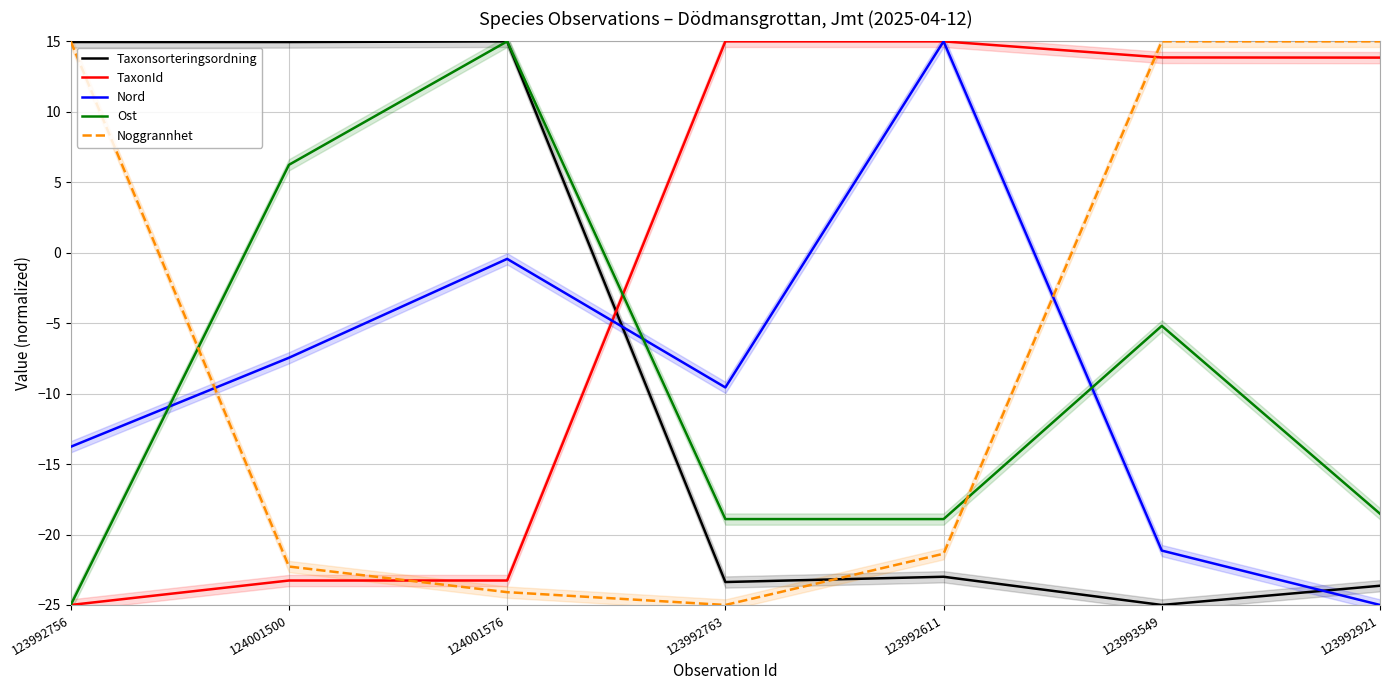

What is the difference between the highest and lowest values at 123992763?

40.0